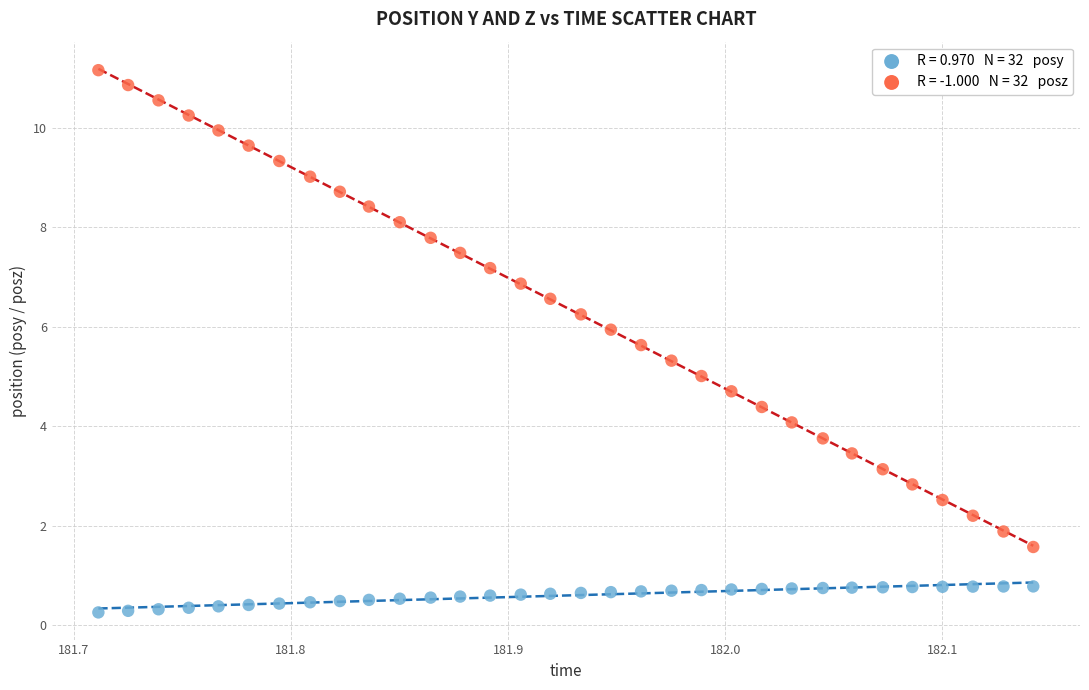

Across all data points, what is the range of Y values (max minus min)?

10.9